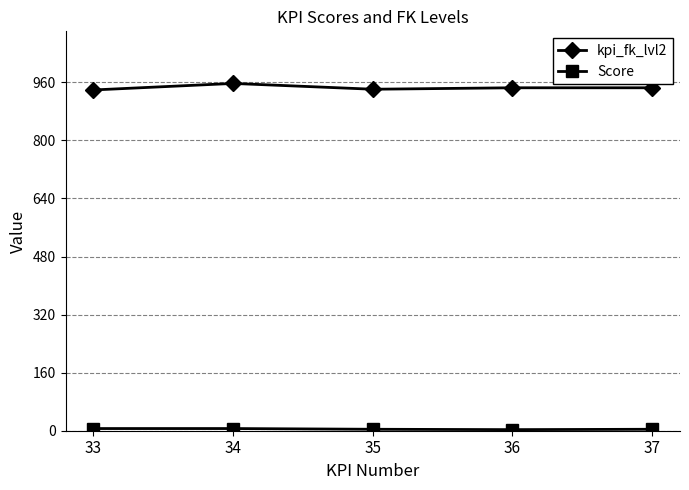

What is the maximum value shown in the chart?

957